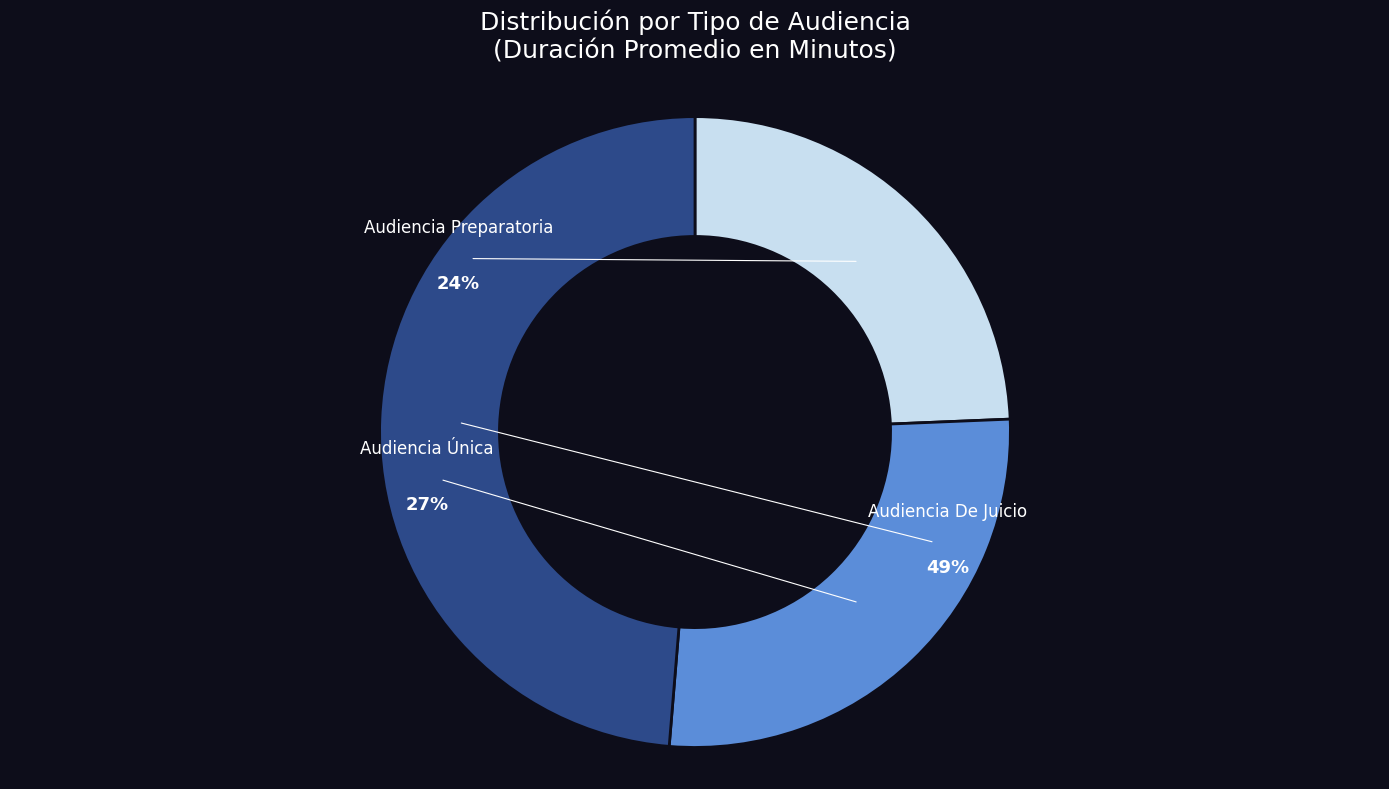

Count the number of slices in the pie.

3